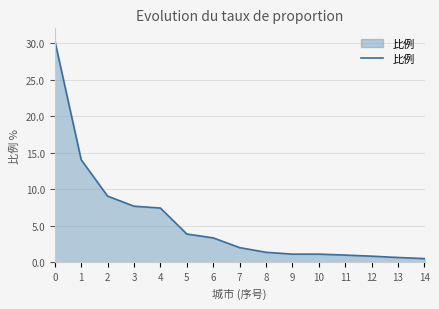

What is the greatest value displayed?

30.3